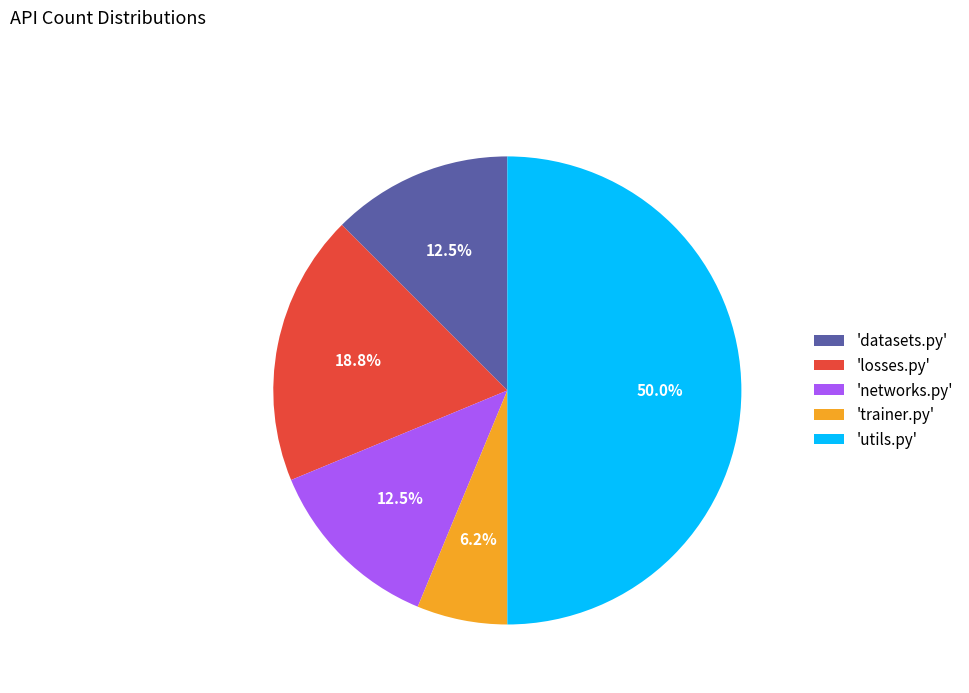

Is 'networks.py' the majority of the pie?

No